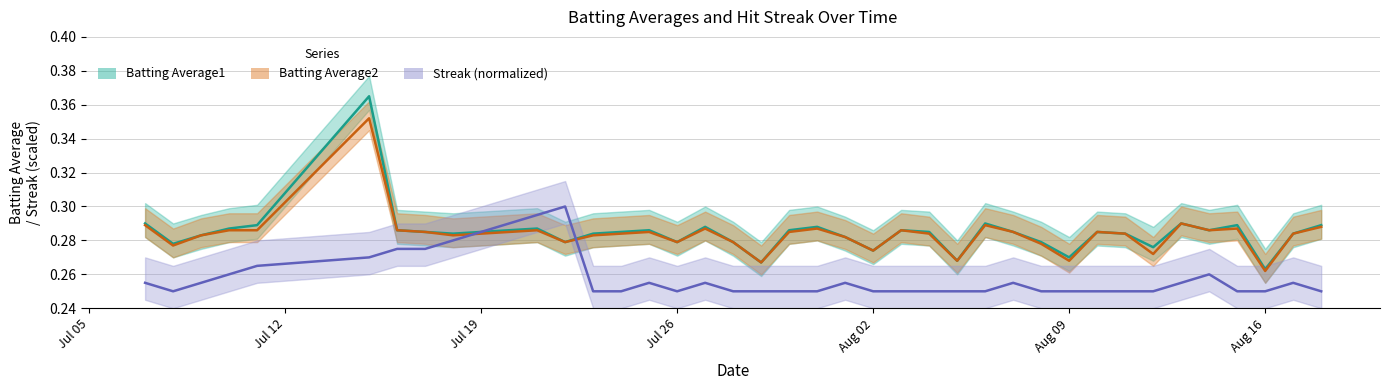

What is the minimum value for Batting Average2?

0.3